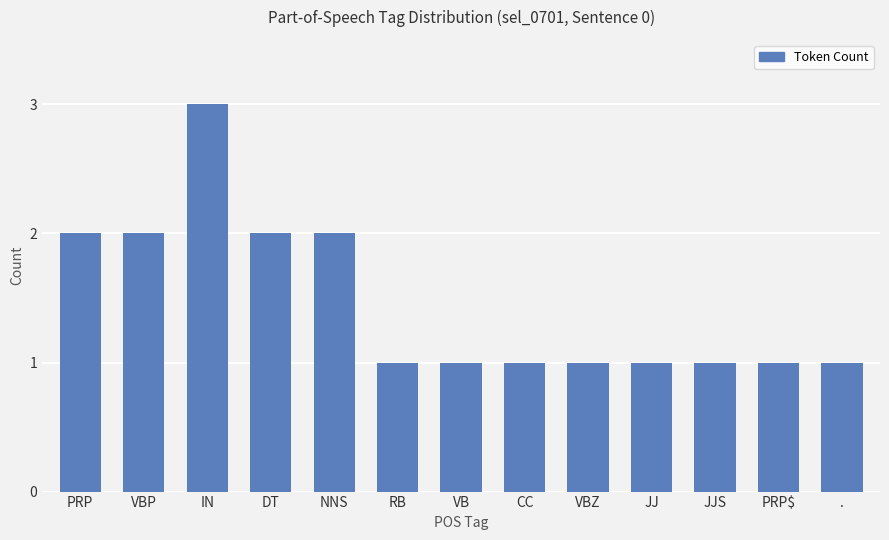

What is the greatest value displayed?

3